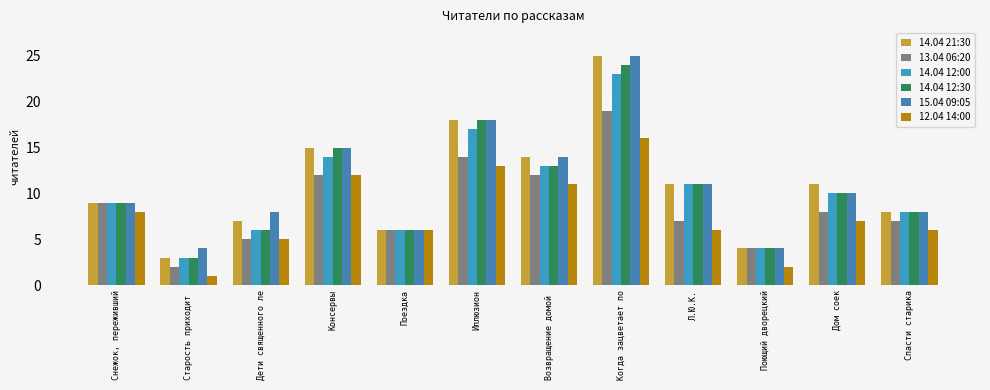

Is it true that 14.04 12:00 equals 13 at Снежок, переживший?

False